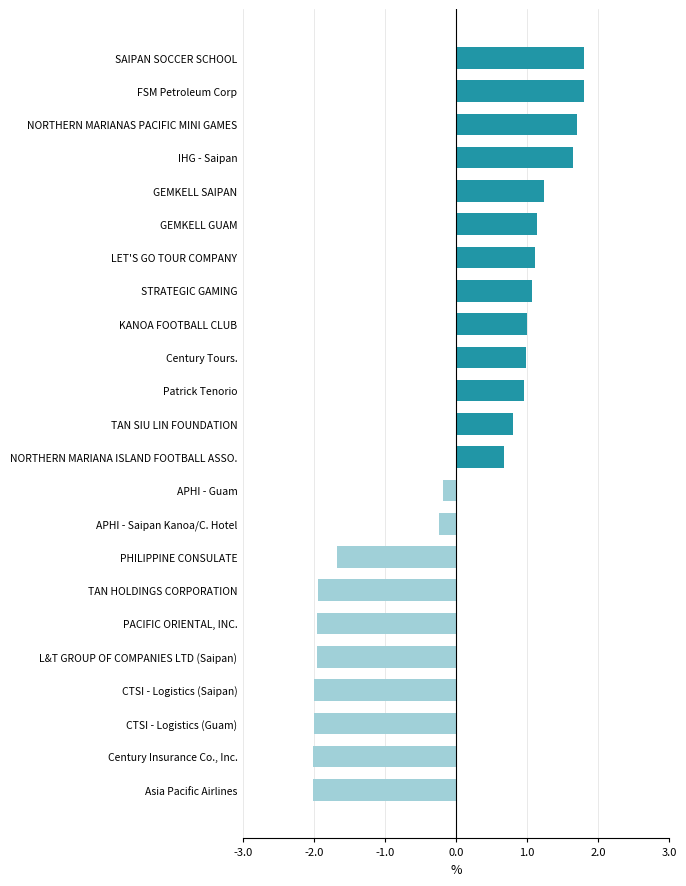

Between KANOA FOOTBALL CLUB and PACIFIC ORIENTAL, INC., which is larger?

KANOA FOOTBALL CLUB